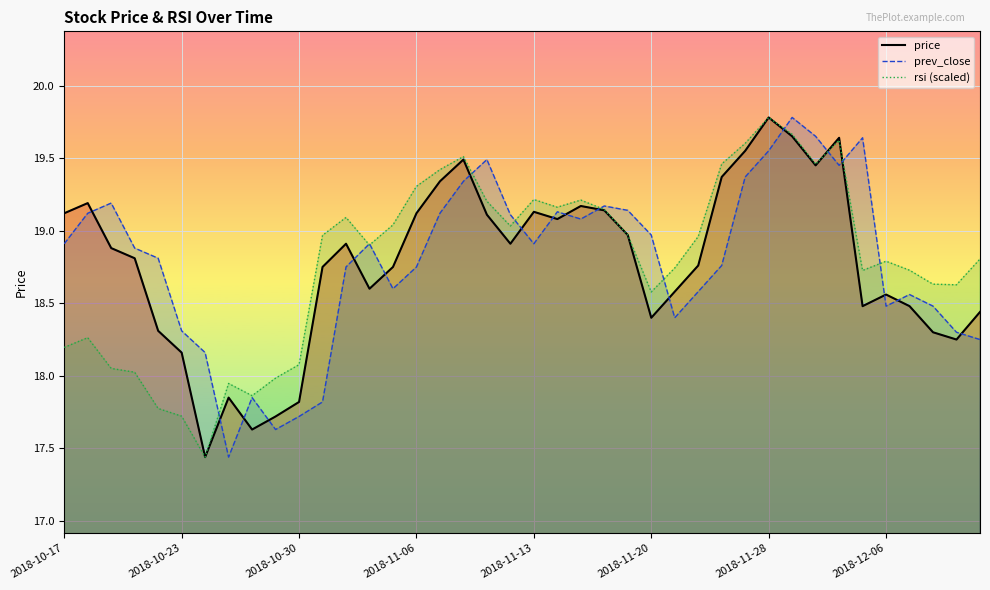

How many lines are shown in the chart?

3